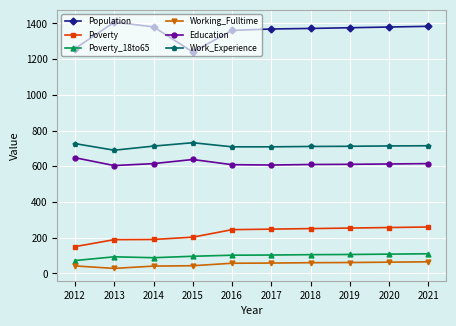

Is it true that Work_Experience equals 1275 at 2015?

False